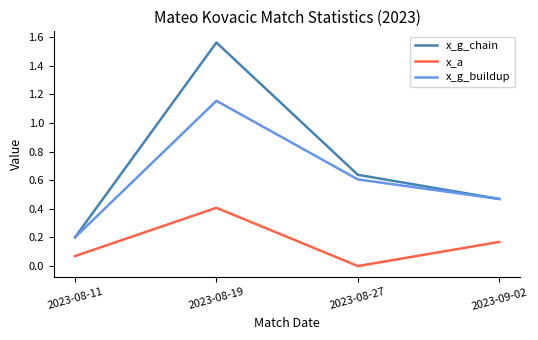

At which category does x_g_buildup reach its first local peak?

2023-08-19